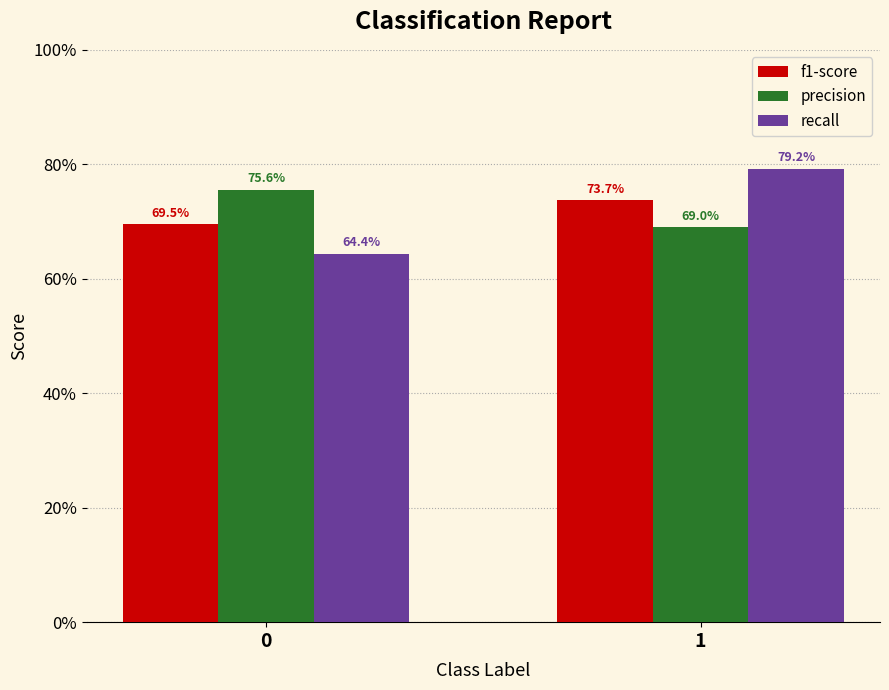

What are all the series names shown in the legend?

f1-score, precision, recall